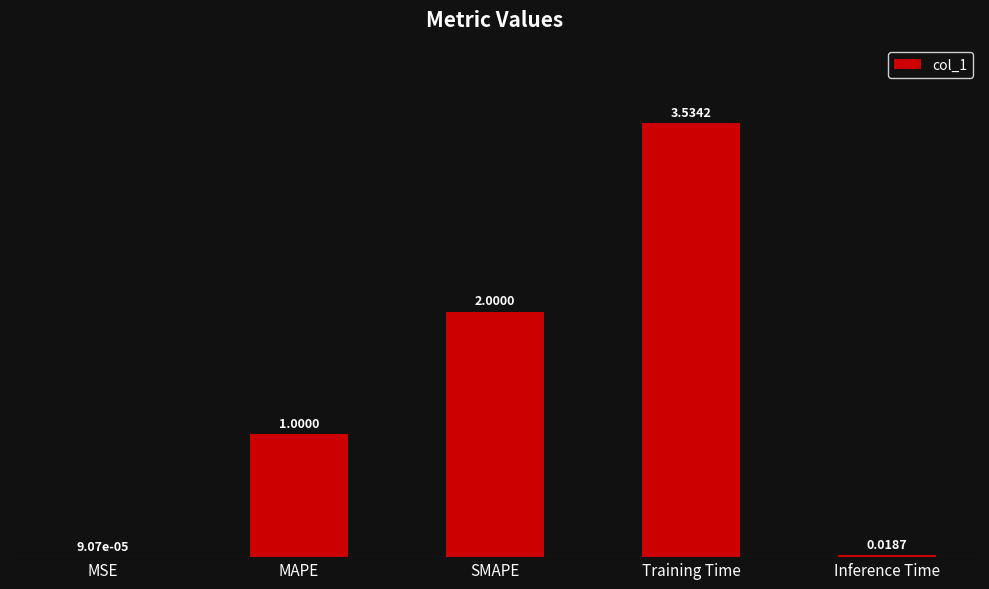

At which label is the value closest to 1?

MAPE